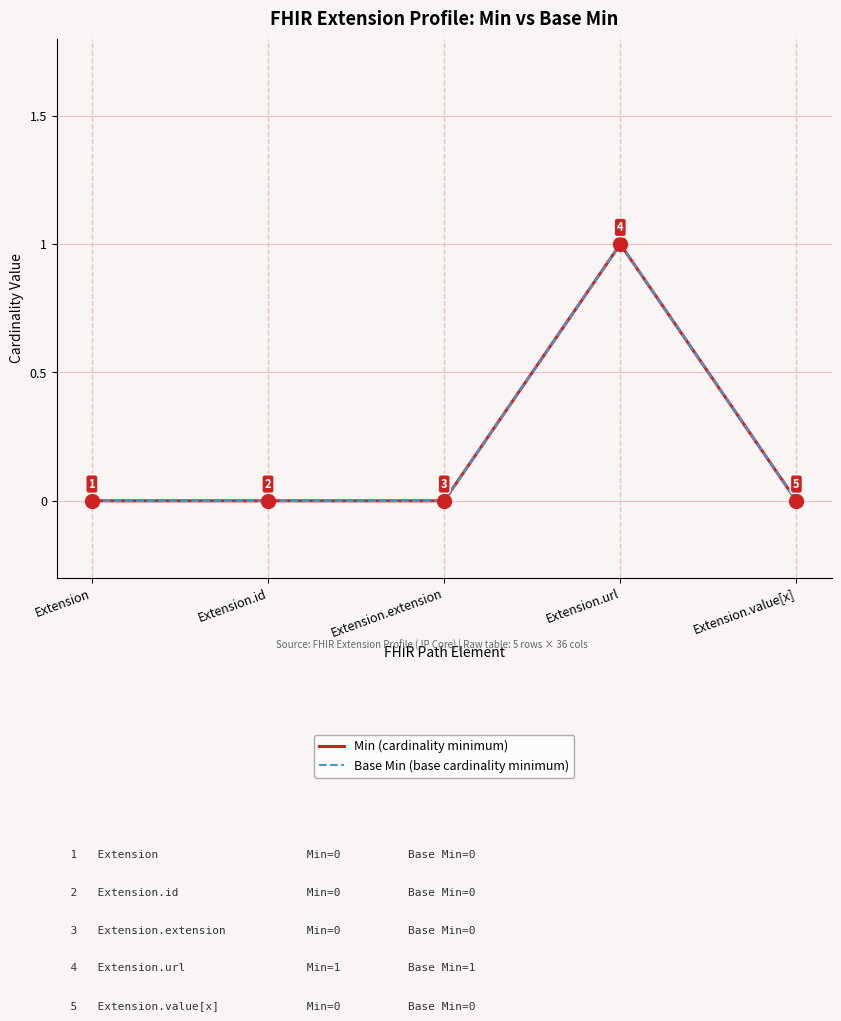

Which series has the widest spread of values?

Min (cardinality minimum)